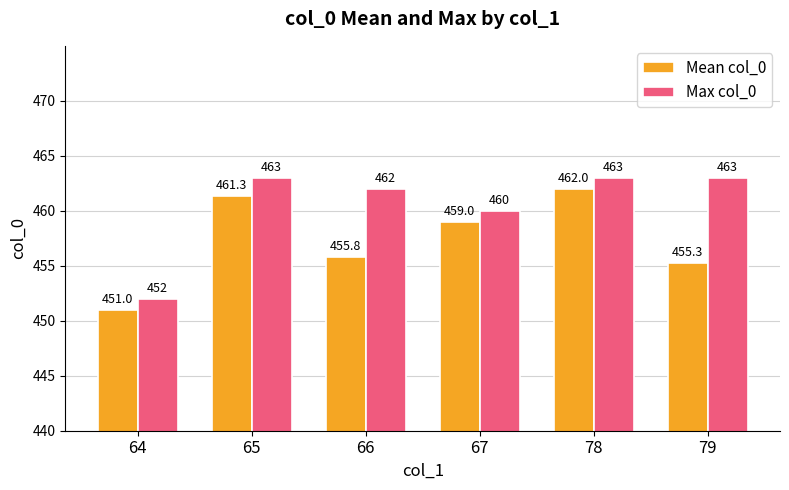

Is it true that Max col_0 equals 452.0 at 64?

True